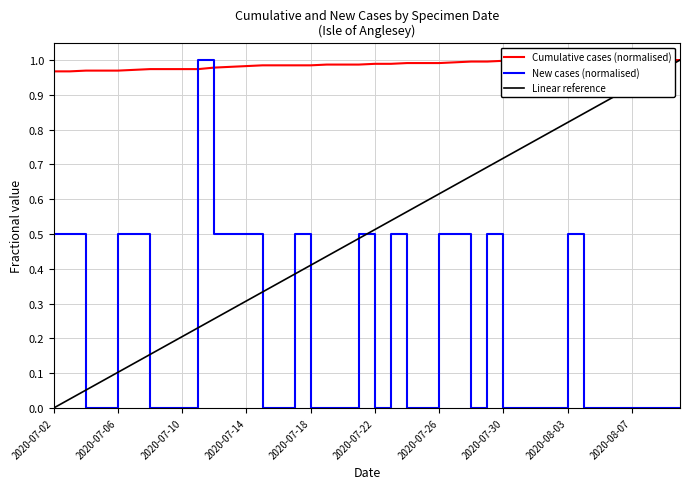

Read the cumCasesBySpecimenDate value at 2020-07-20.

1.0